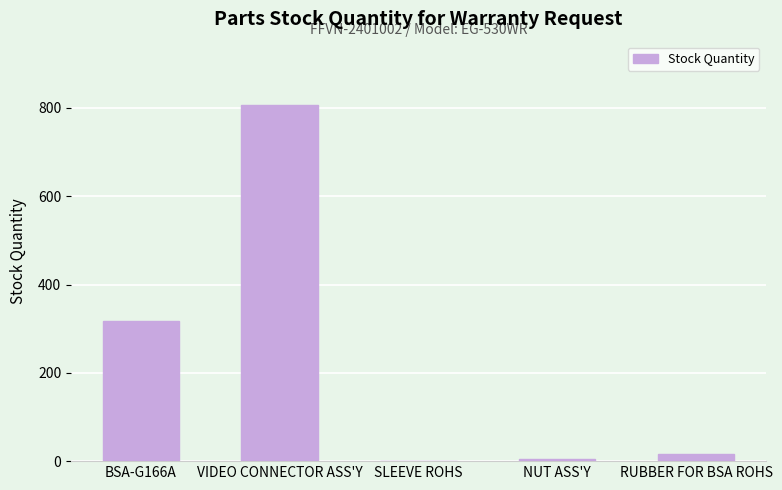

Where is the data nearest to the value 403?

BSA-G166A